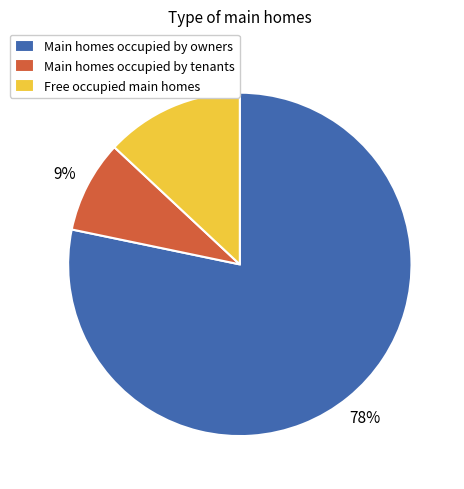

Does Main homes occupied by owners account for over 50% of the chart?

Yes